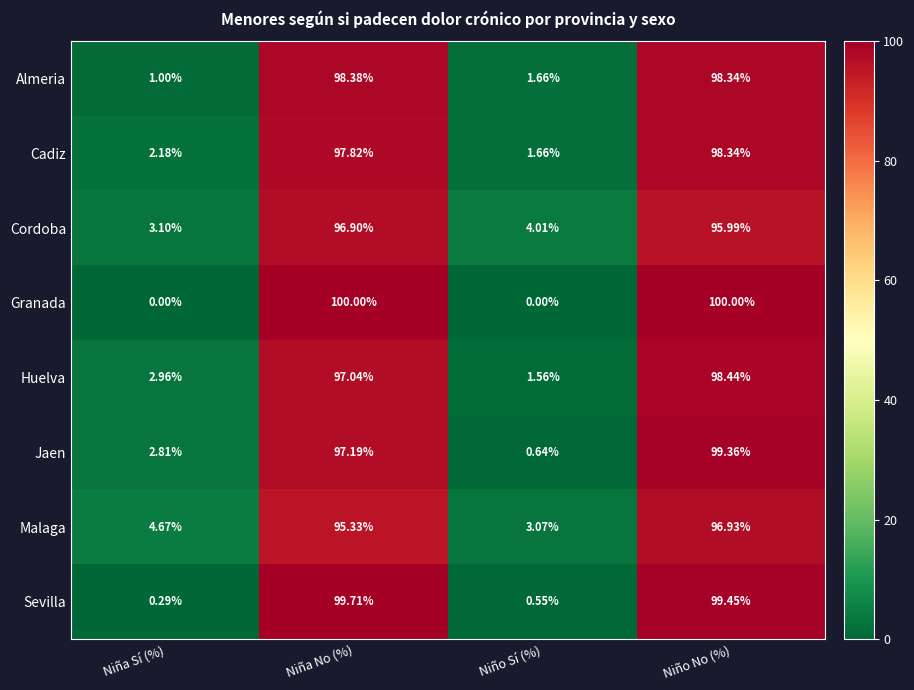

How many distinct data groups are displayed?

8